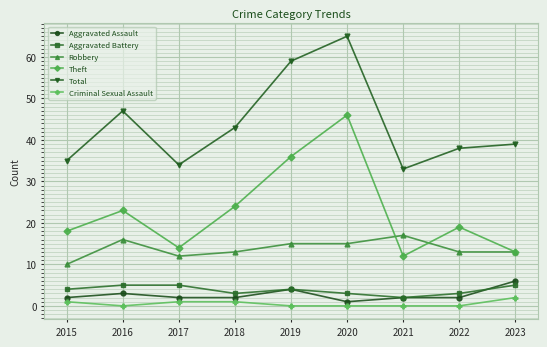

Reading left to right, transcribe all the data shown in this chart.

Aggravated Assault: 2015=2	2016=3	2017=2	2018=2	2019=4	2020=1	2021=2	2022=2	2023=6
Aggravated Battery: 2015=4	2016=5	2017=5	2018=3	2019=4	2020=3	2021=2	2022=3	2023=5
Robbery: 2015=10	2016=16	2017=12	2018=13	2019=15	2020=15	2021=17	2022=13	2023=13
Theft: 2015=18	2016=23	2017=14	2018=24	2019=36	2020=46	2021=12	2022=19	2023=13
Total: 2015=35	2016=47	2017=34	2018=43	2019=59	2020=65	2021=33	2022=38	2023=39
Criminal Sexual Assault: 2015=1	2016=0	2017=1	2018=1	2019=0	2020=0	2021=0	2022=0	2023=2